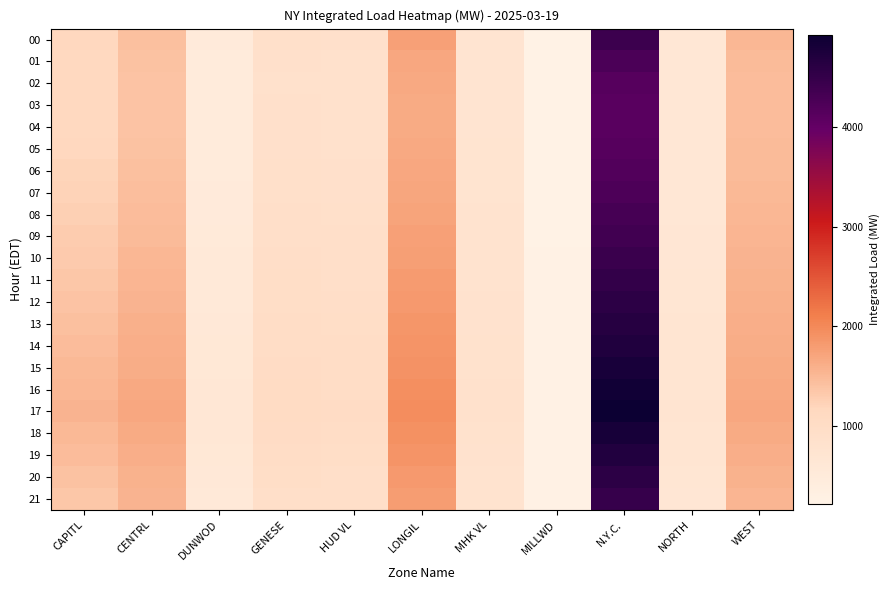

What is the minimum value shown in the chart?

222.5